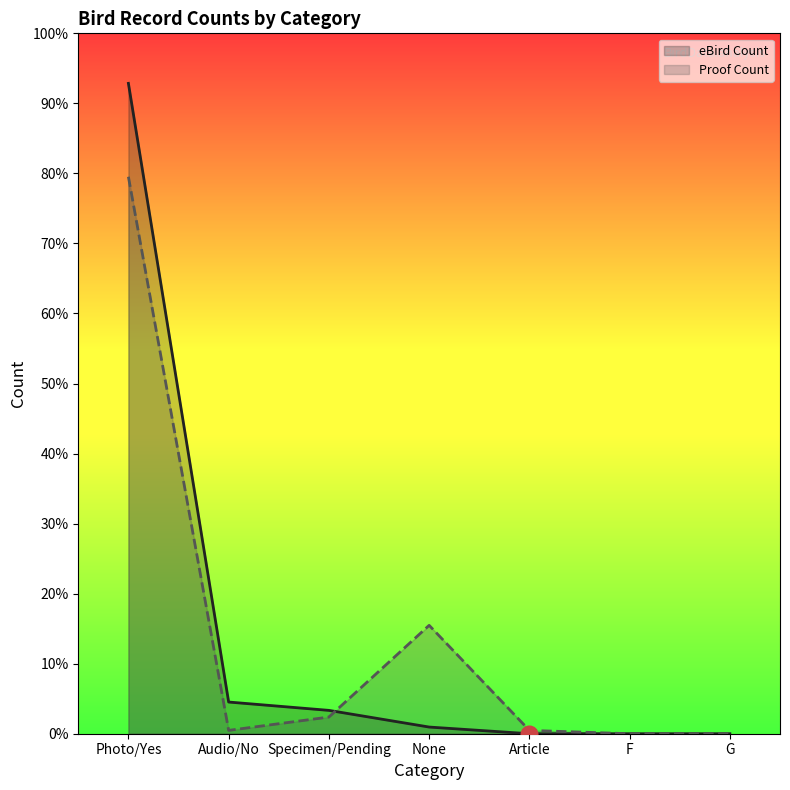

Where is Proof Count nearest to the value 167?

None